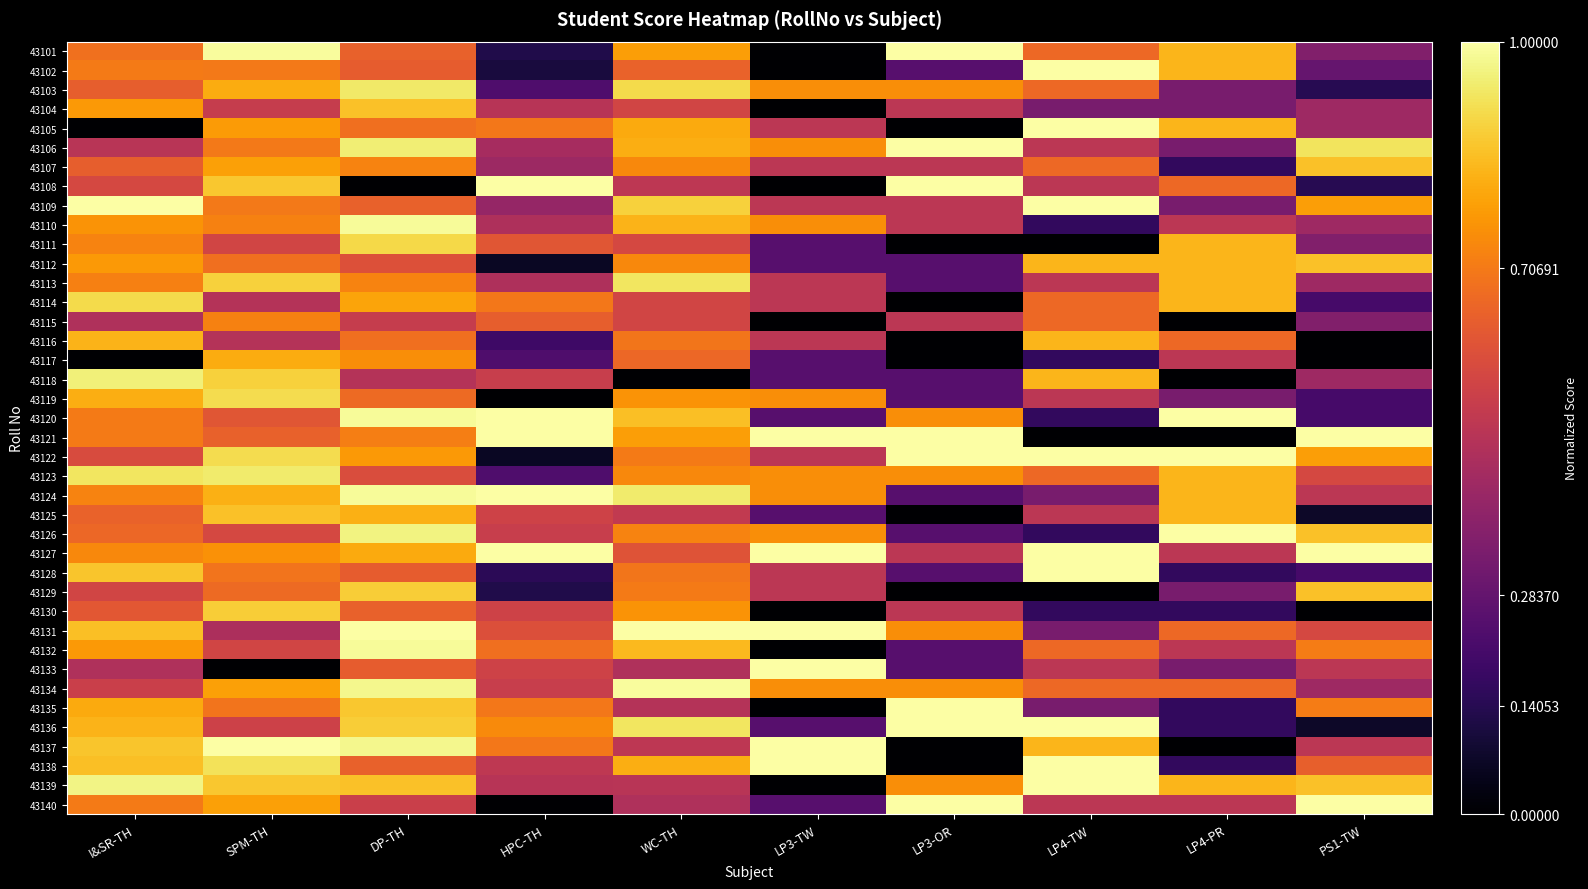

Which series changed the most between LP3-OR and PS1-TW?

43136